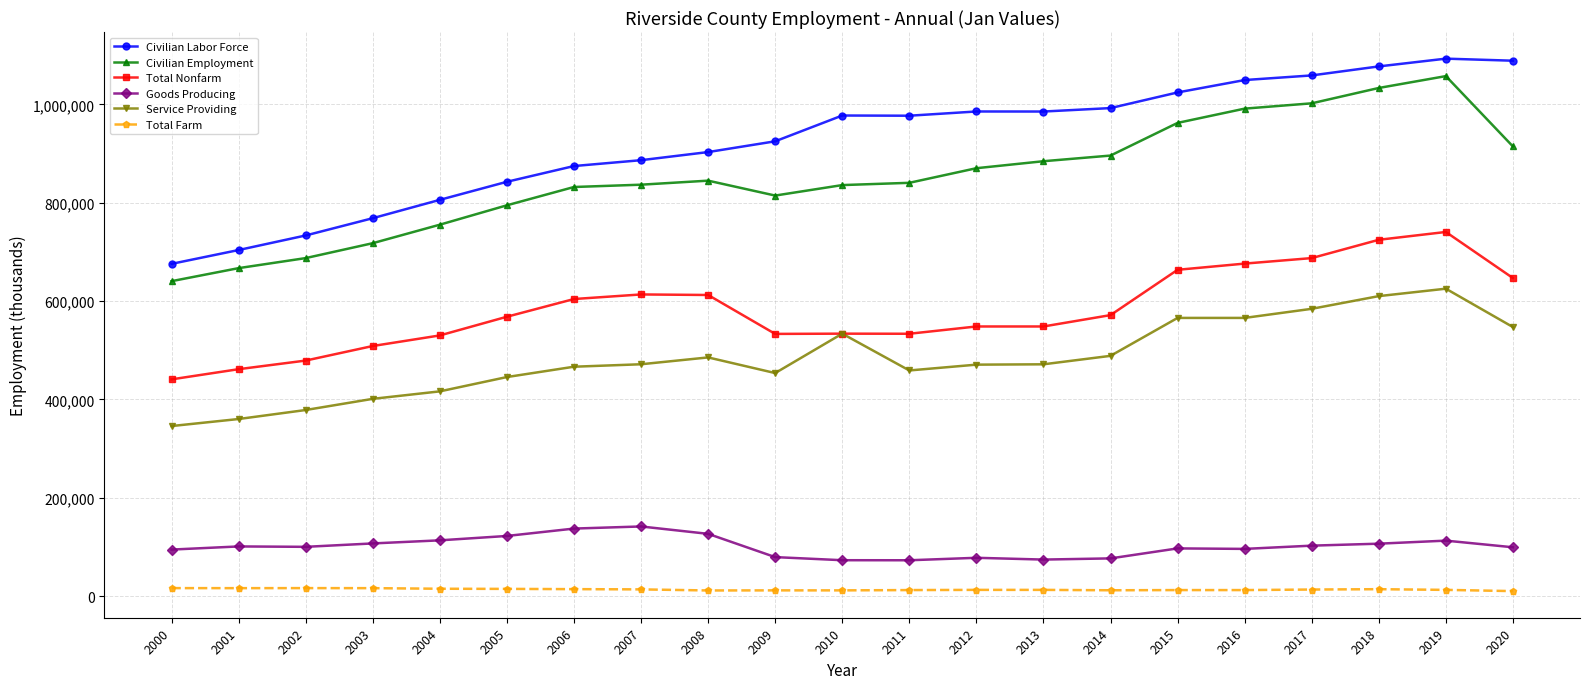

True or false: Service Providing has more than 1 interior local peaks.

True